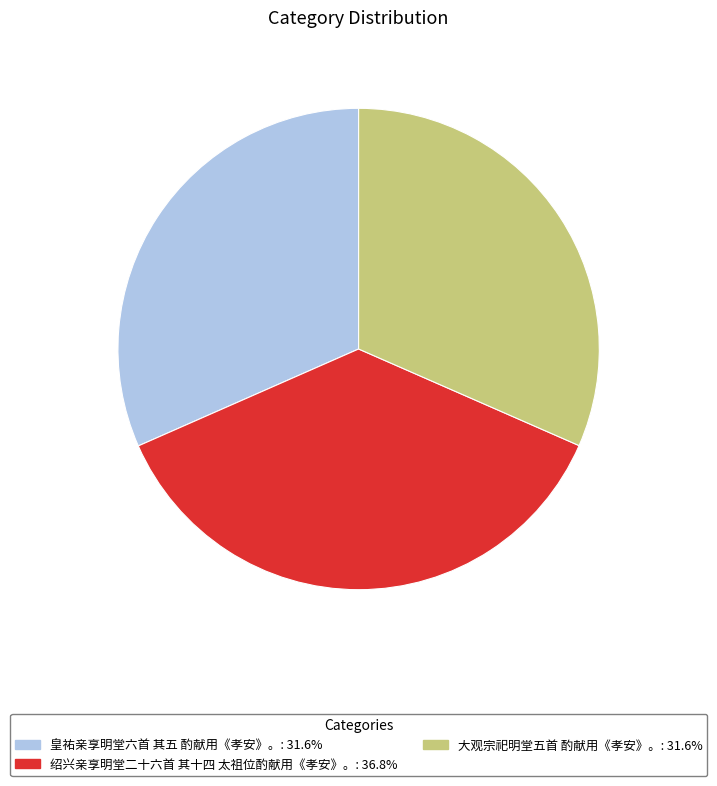

Is there a majority slice in this chart?

No